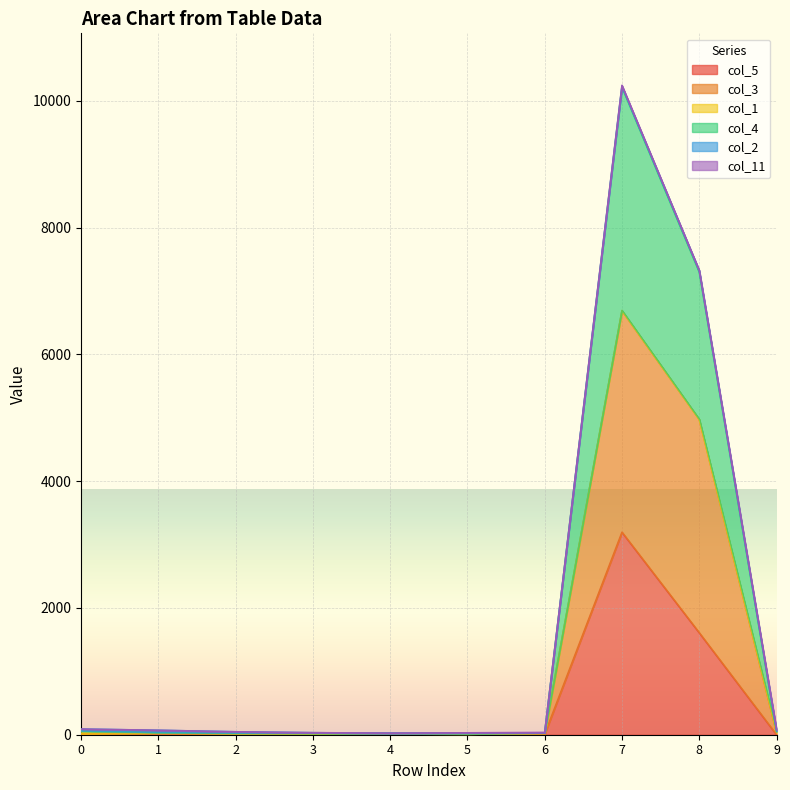

Does the chart display data point markers on the line(s)?

No